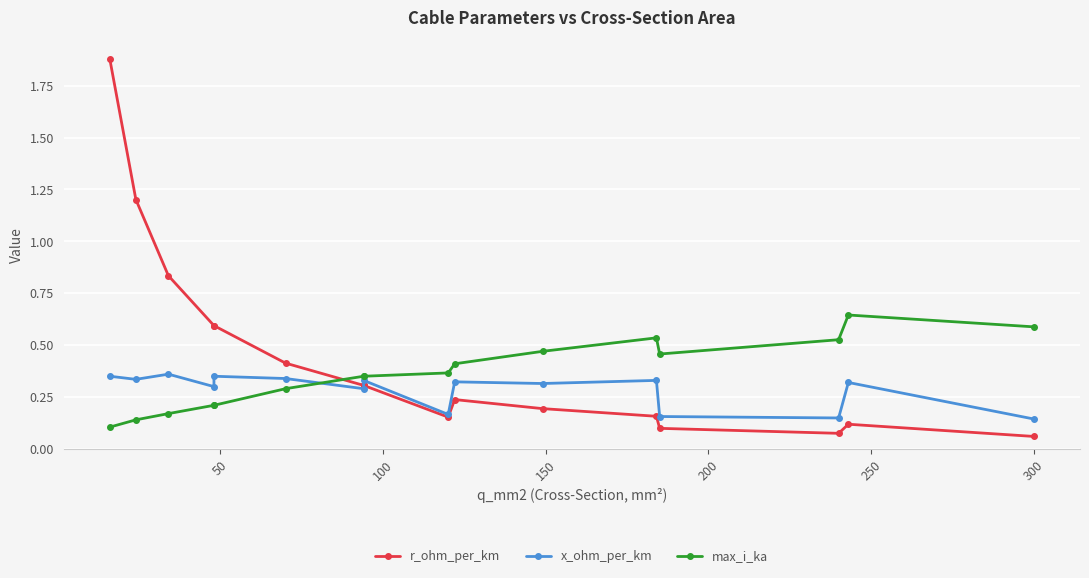

How many lines are shown in the chart?

3